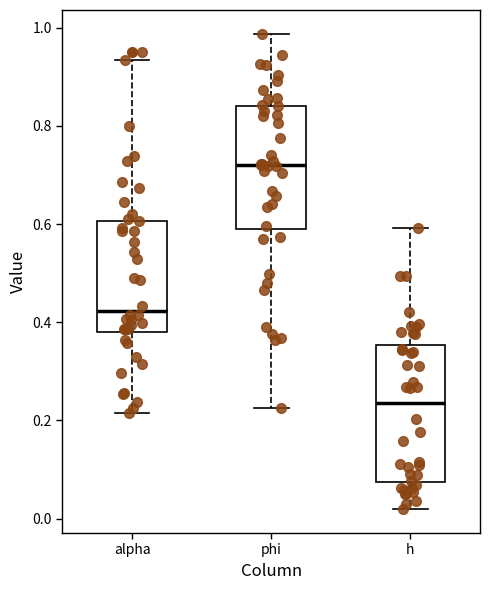

Which box is the tallest, from its lower edge to its upper edge?

h